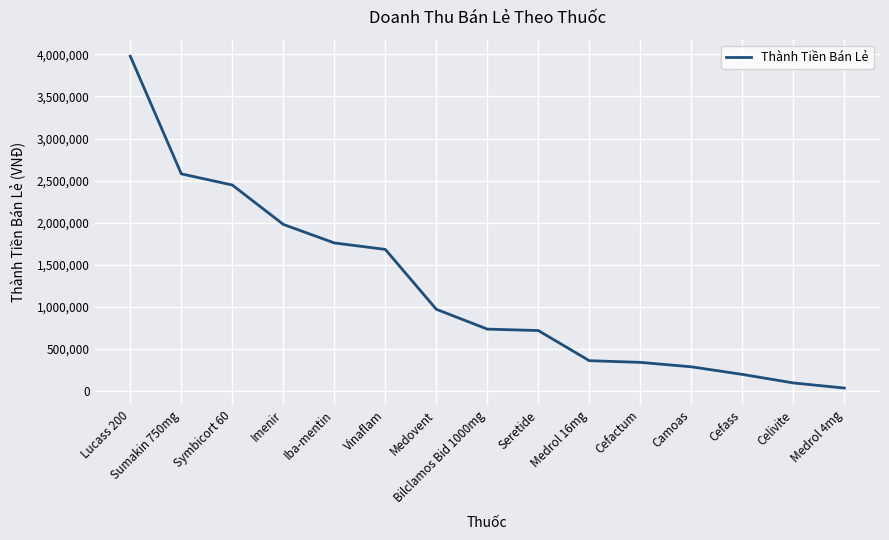

What is the maximum value shown in the chart?

3977820